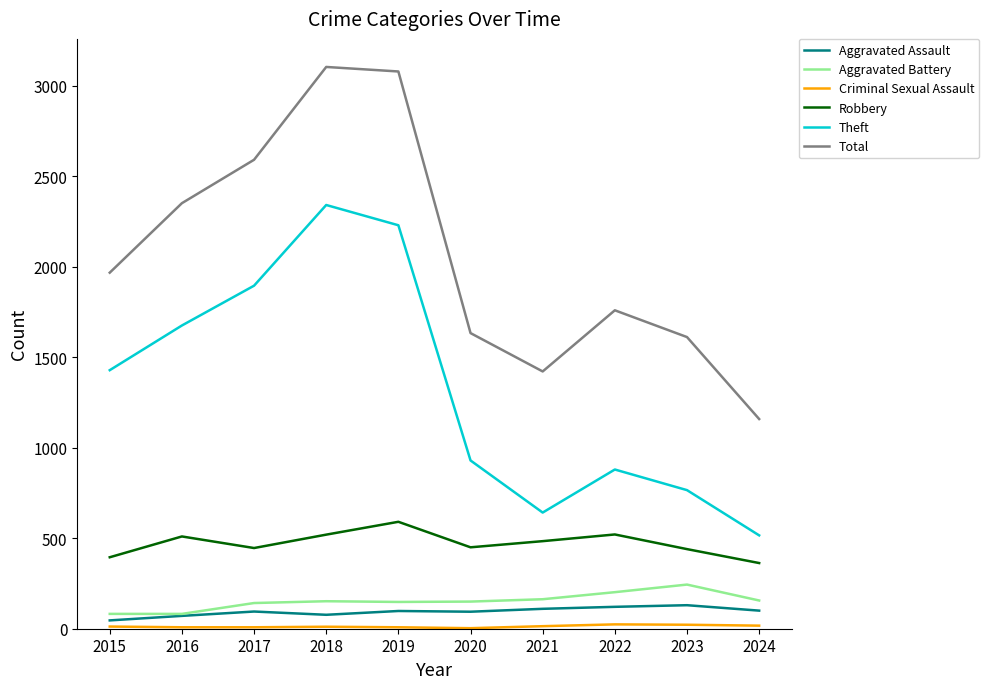

What is the spread (max minus min) of values at 2017?

2584